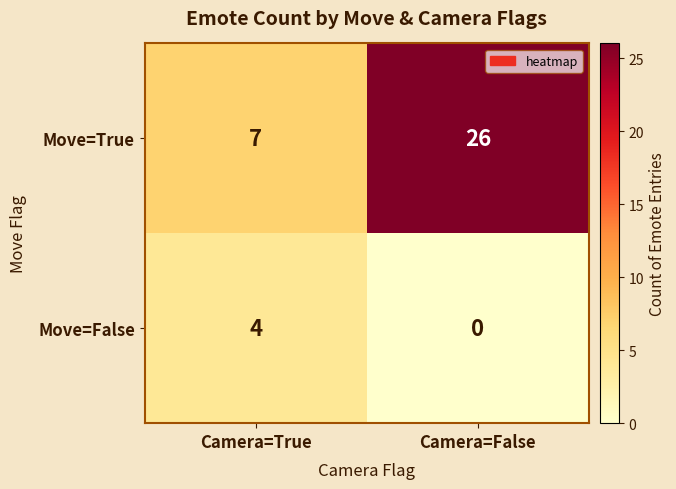

Rank the series at Camera=True from highest to lowest value.

Move=True, Move=False